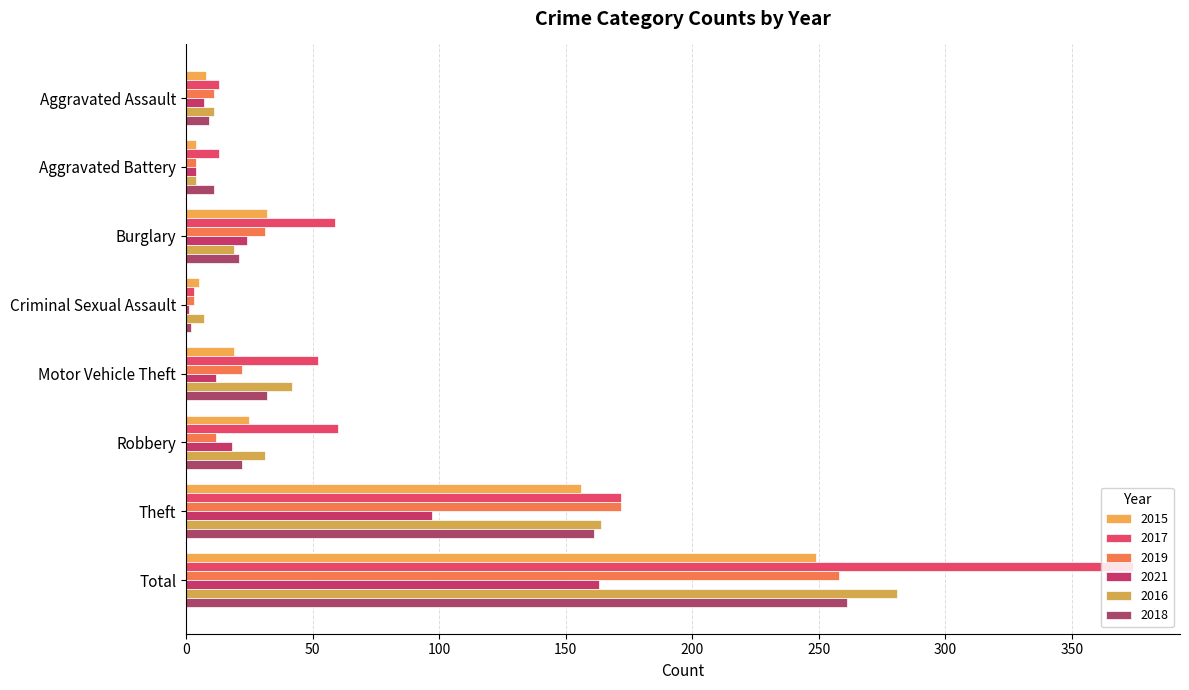

What is the label of the 5th bar from the left?

Motor Vehicle Theft